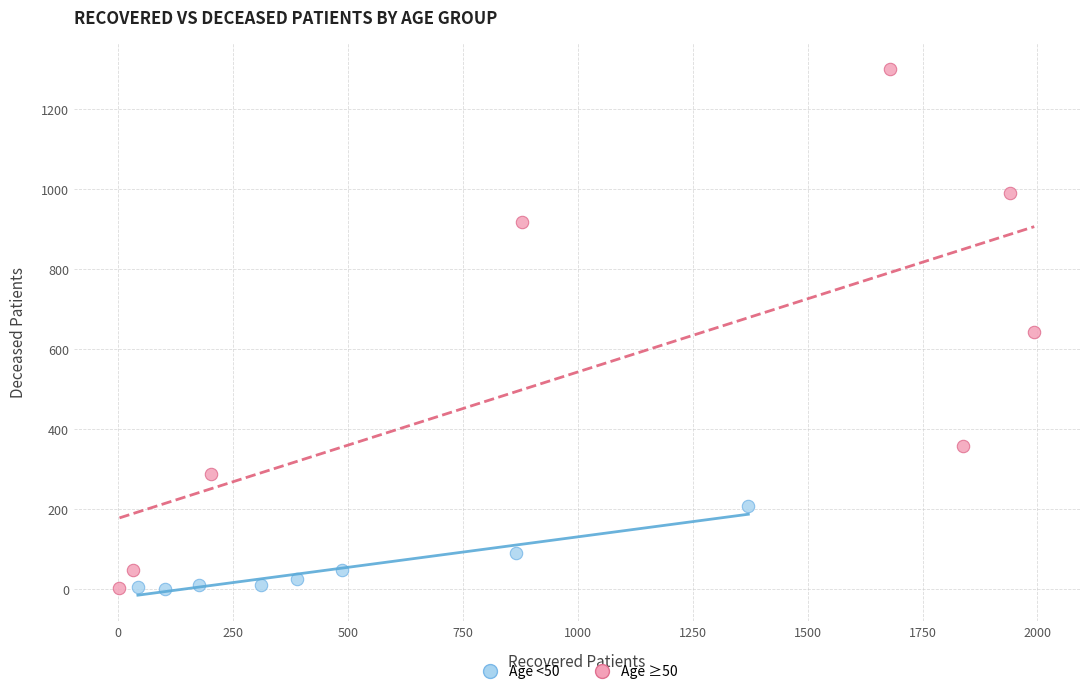

Which series reaches the maximum Y coordinate?

Age ≥50